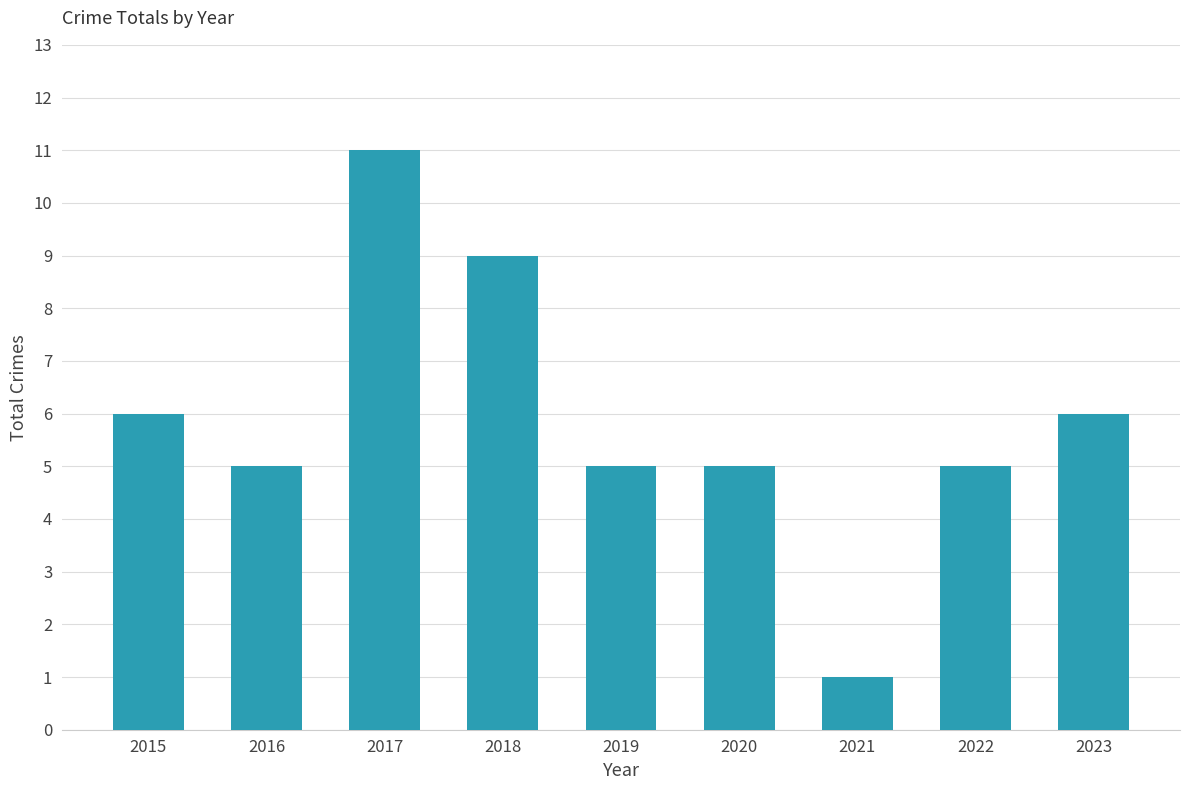

What is the minimum value shown in the chart?

1